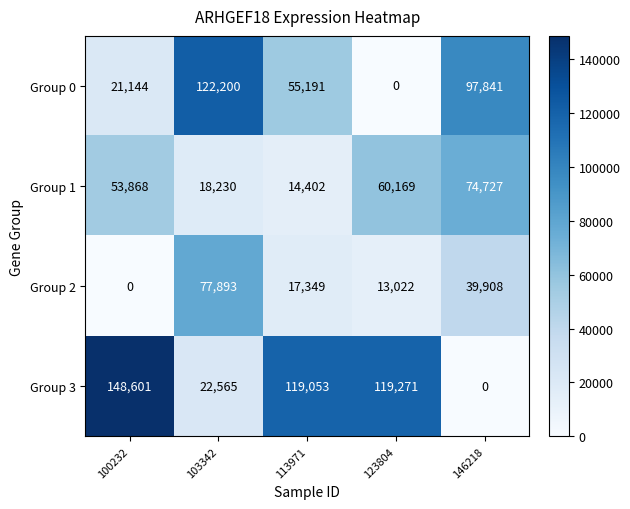

What is the maximum value shown in the chart?

148601